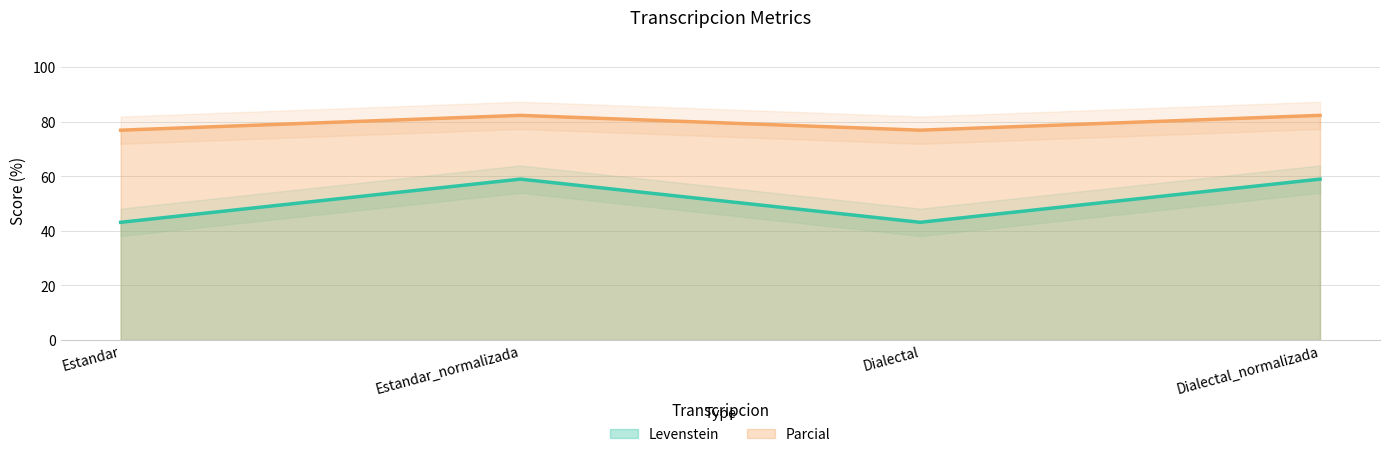

The Levenstein series shows 37.8 at Estandar_normalizada. True or false?

False